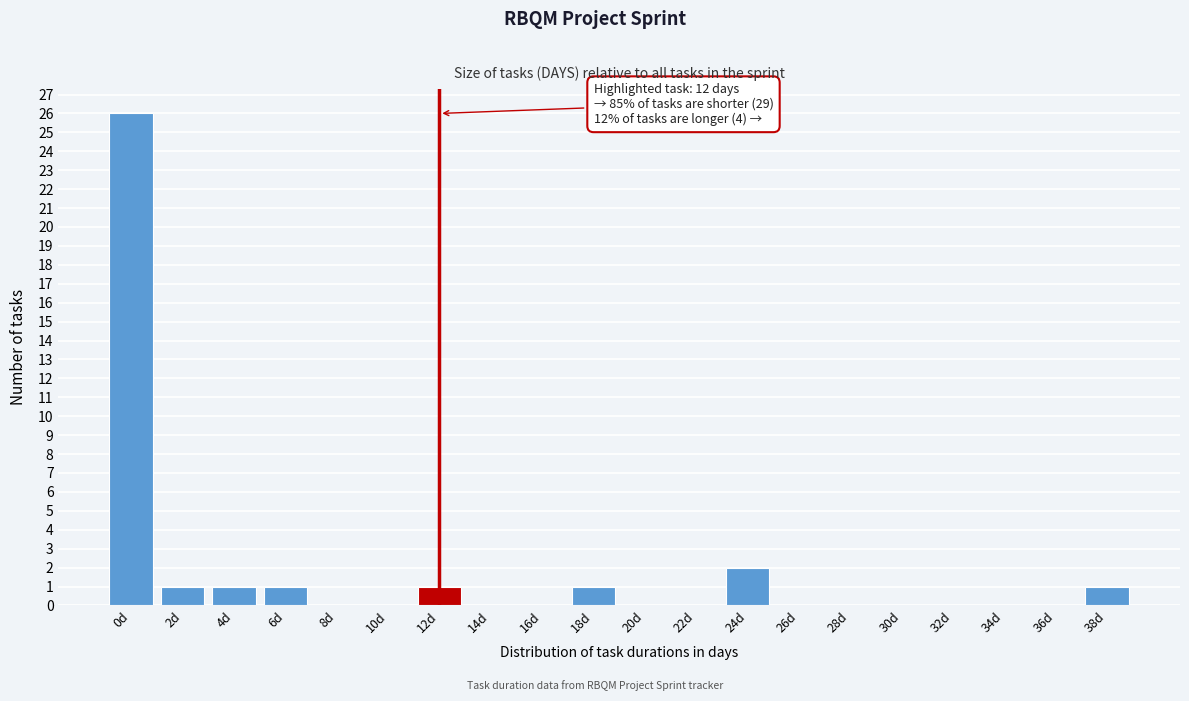

Reading left to right, what are all the values shown in this chart?

0d=26	2d=1	4d=1	6d=1	8d=0	10d=0	12d=1	14d=0	16d=0	18d=1	20d=0	22d=0	24d=2	26d=0	28d=0	30d=0	32d=0	34d=0	36d=0	38d=1